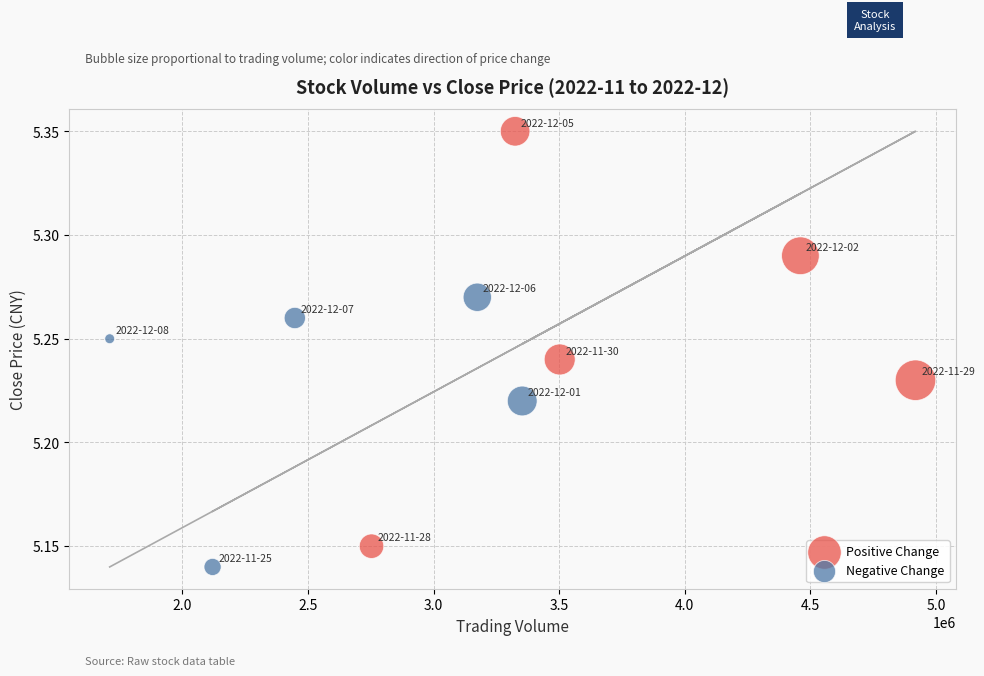

What are all the series names shown in the legend?

Positive Change, Negative Change